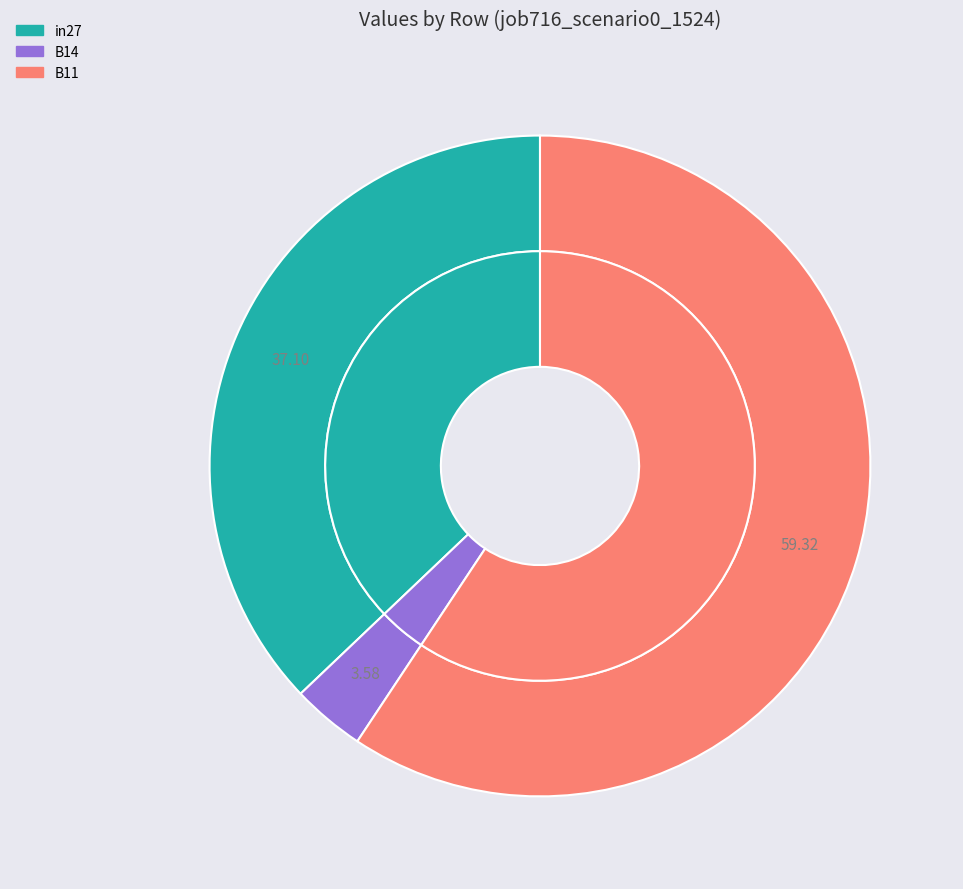

Rank the categories by value from highest to lowest.

B11, in27, B14